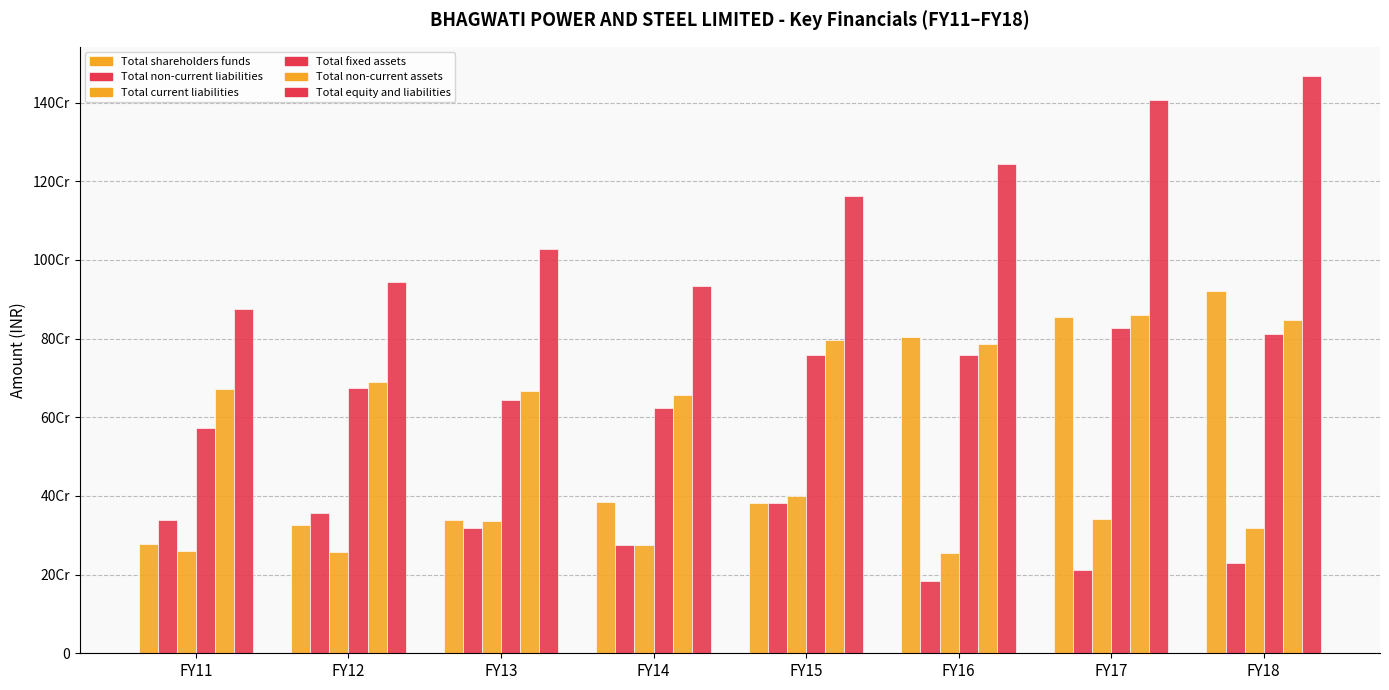

Does the chart contain stacked bars?

No